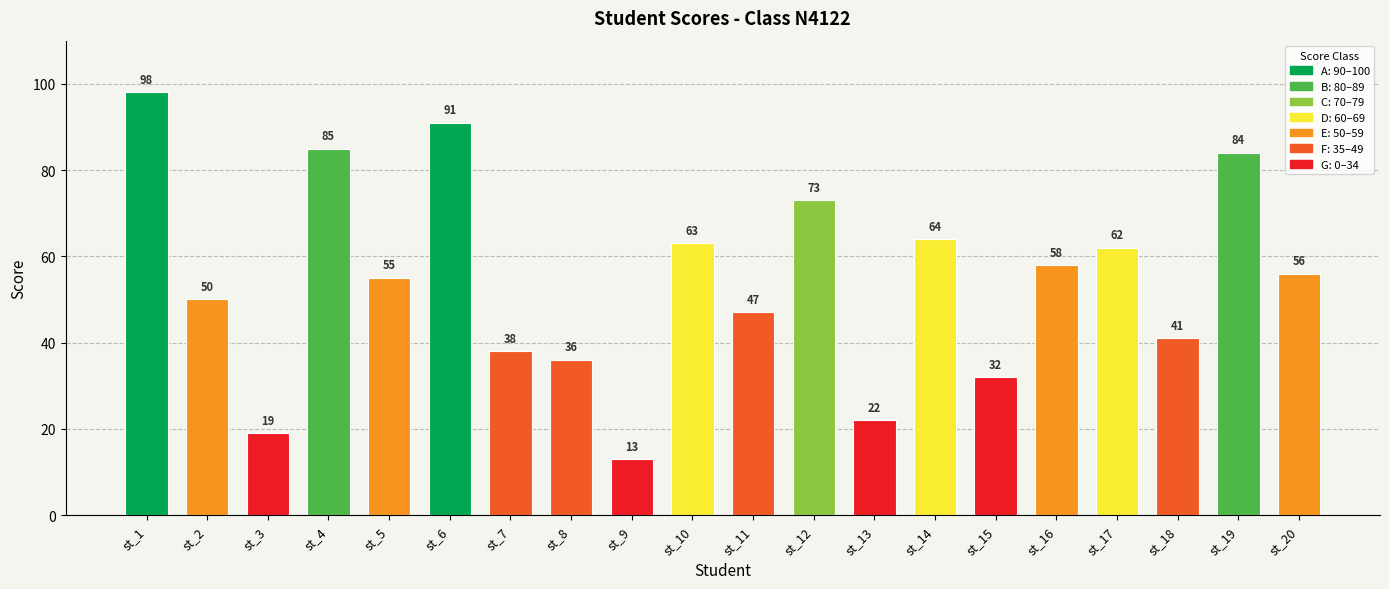

What is the ratio of the value at st_9 to the value at st_18?

0.3